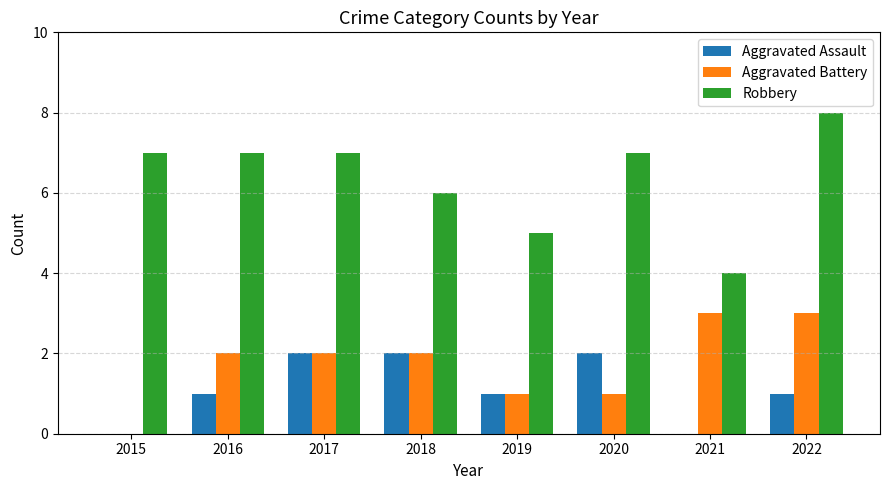

Which series has the largest range (max minus min)?

Robbery